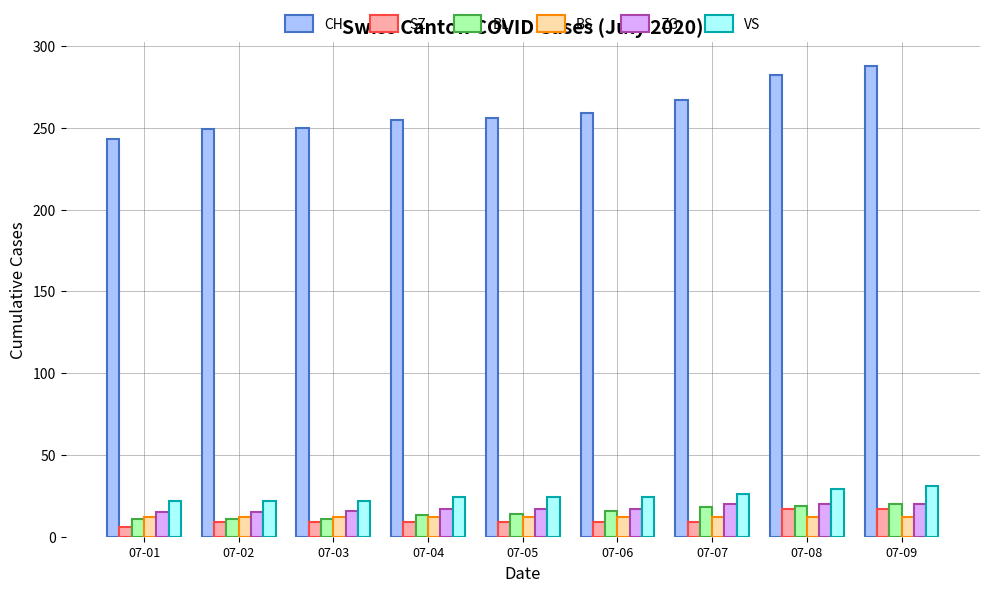

How many categories are shown in the chart?

9